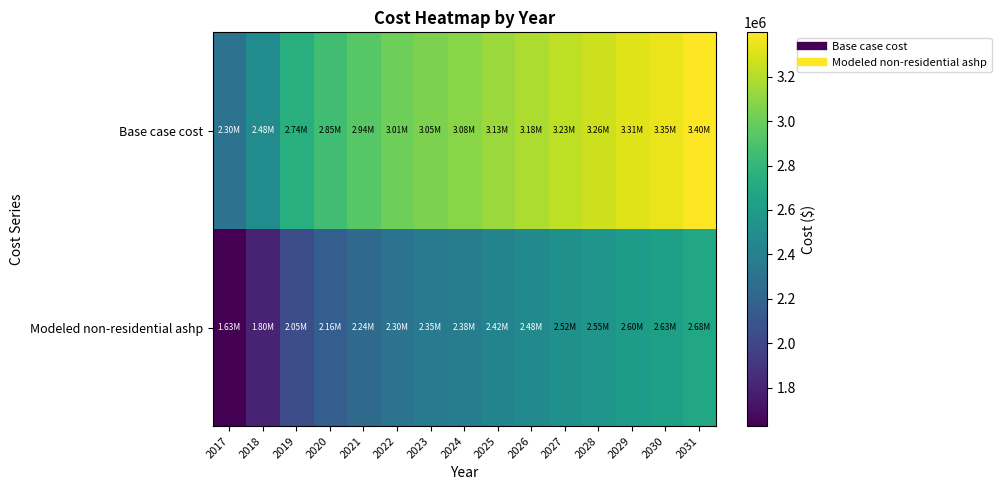

Which series changed the most between 2023 and 2027?

Base case cost